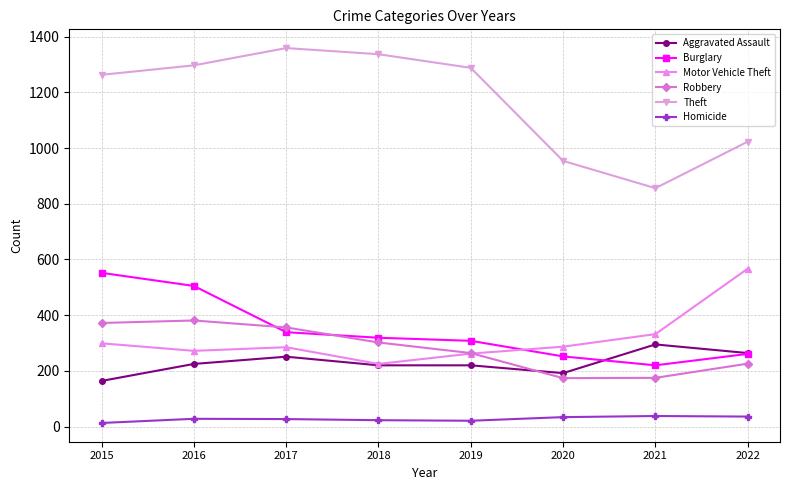

Which series has the largest range (max minus min)?

Theft